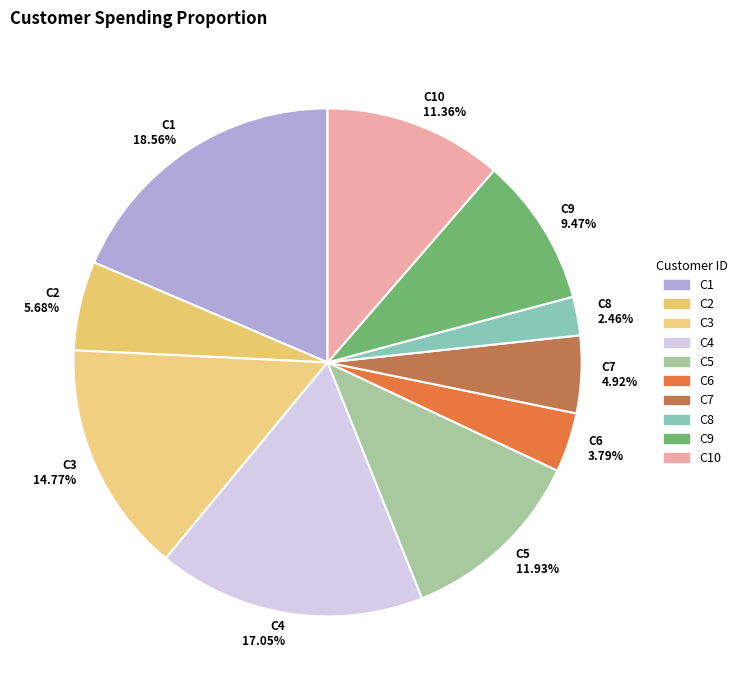

Is there any slice that represents more than half of the pie?

No